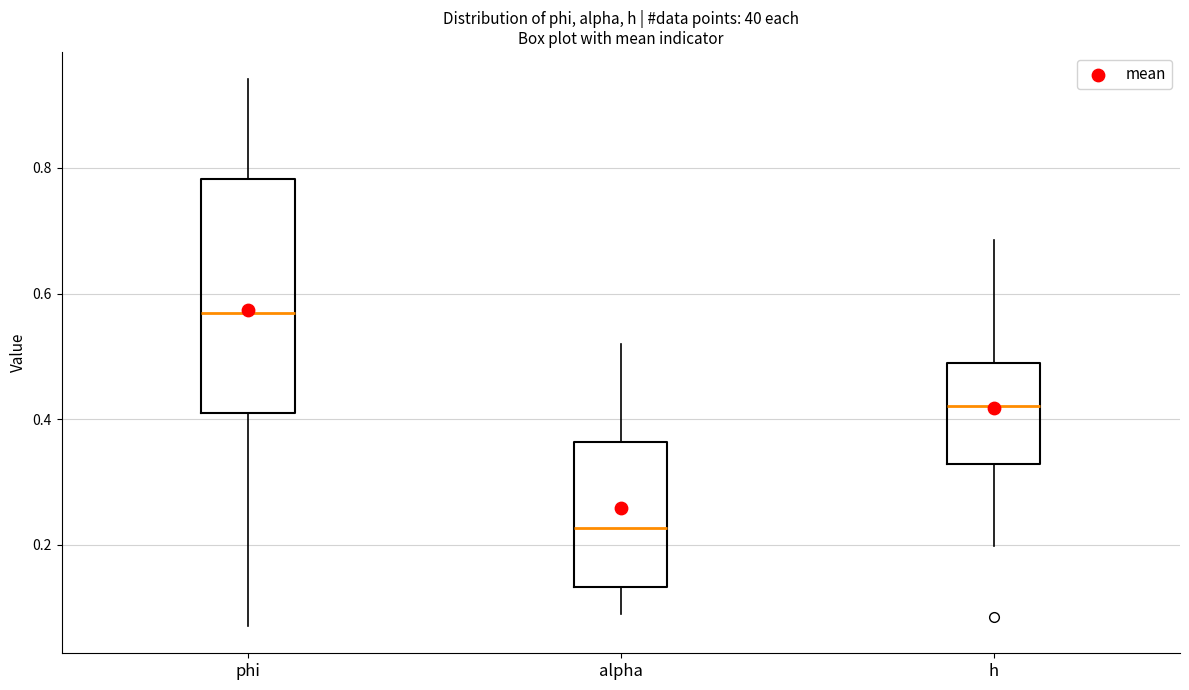

Reading left to right, read every box against the y-axis: the position of its median line, the range the box covers, and the ends of its whiskers. The values are not printed on the chart, so give them approximately, as read against the axis.

phi: median 0.56, box 0.40 to 0.78, whiskers 0.08 to 0.94
alpha: median 0.22, box 0.14 to 0.36, whiskers 0.08 to 0.52
h: median 0.42, box 0.32 to 0.48, whiskers 0.20 to 0.68